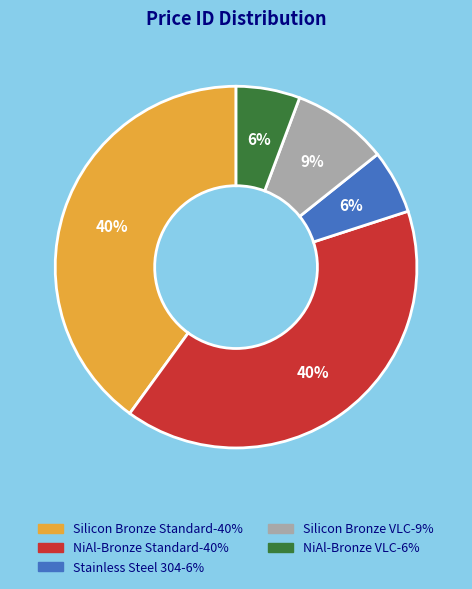

Is there a majority slice in this chart?

No